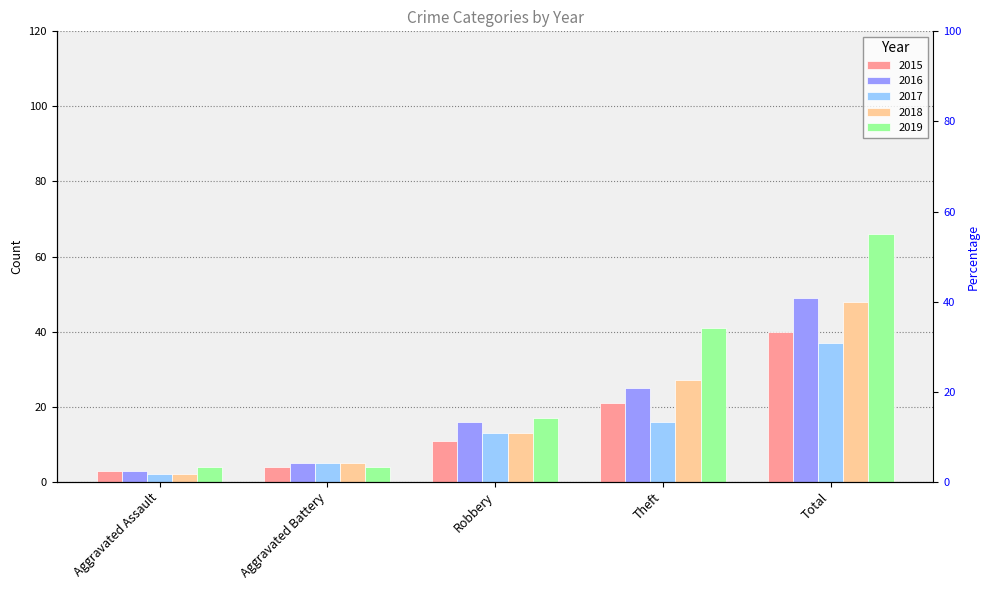

What is the greatest value displayed?

66